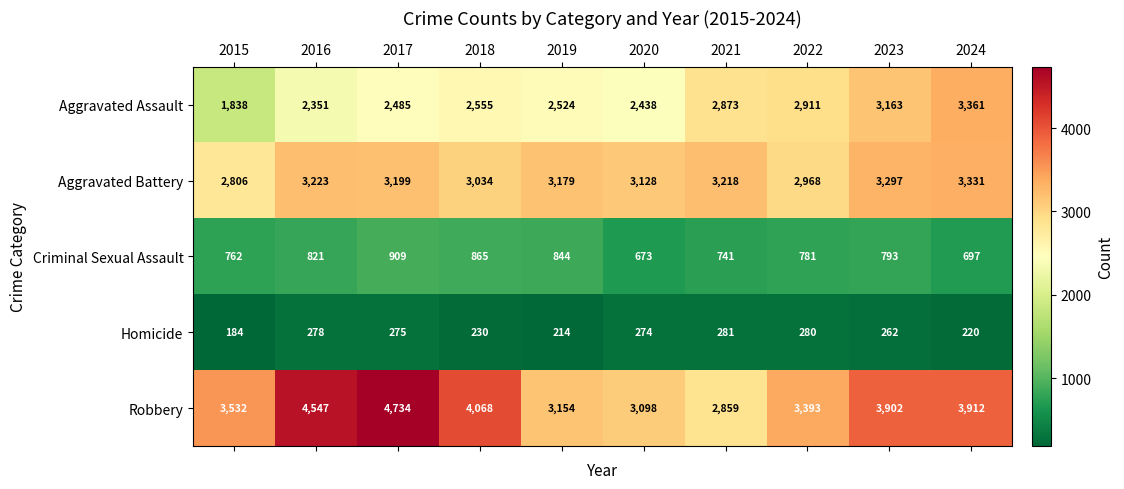

Which series has the largest range (max minus min)?

Robbery